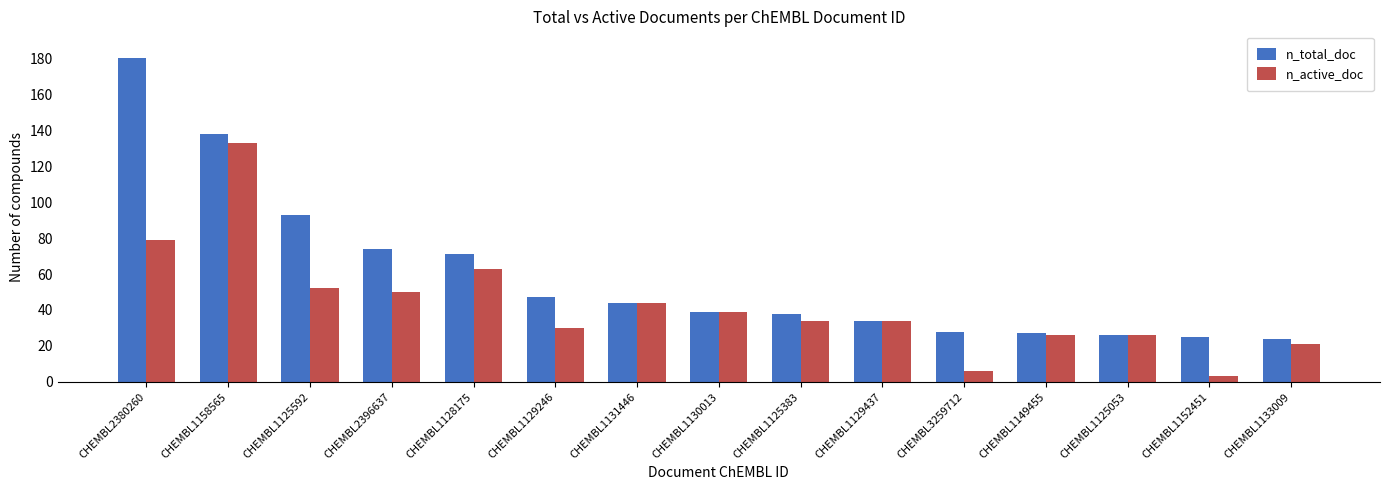

At CHEMBL2396637, list the series in order from largest to smallest.

n_total_doc, n_active_doc